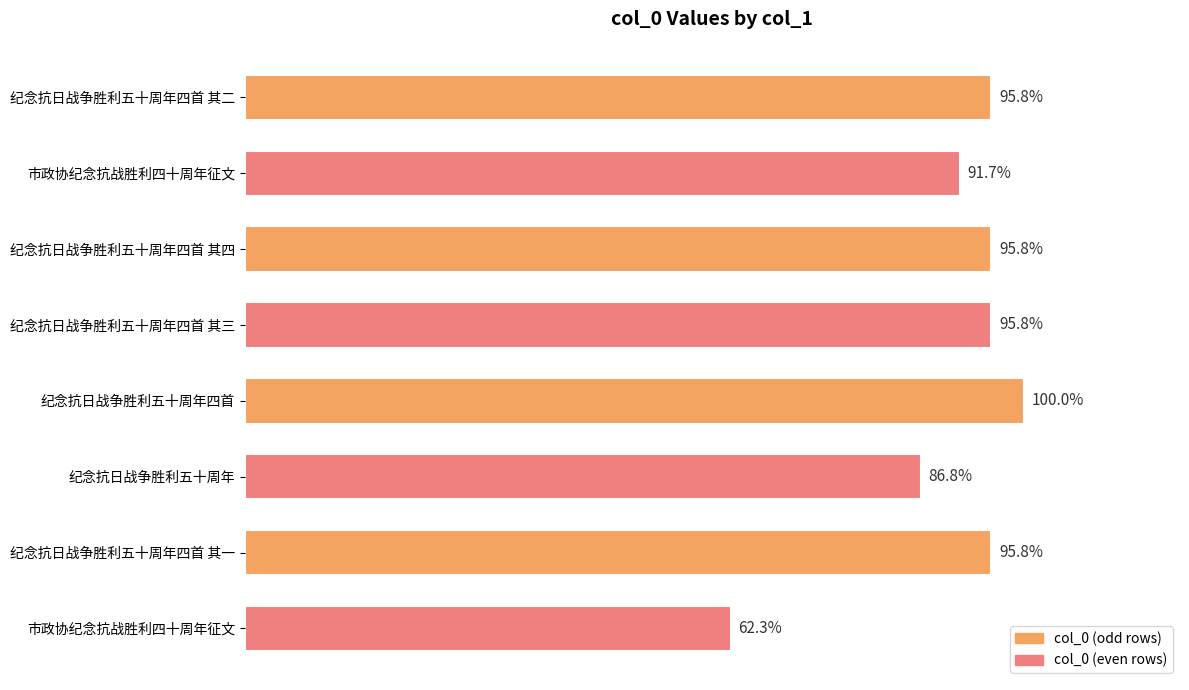

Are the bars horizontal?

Yes